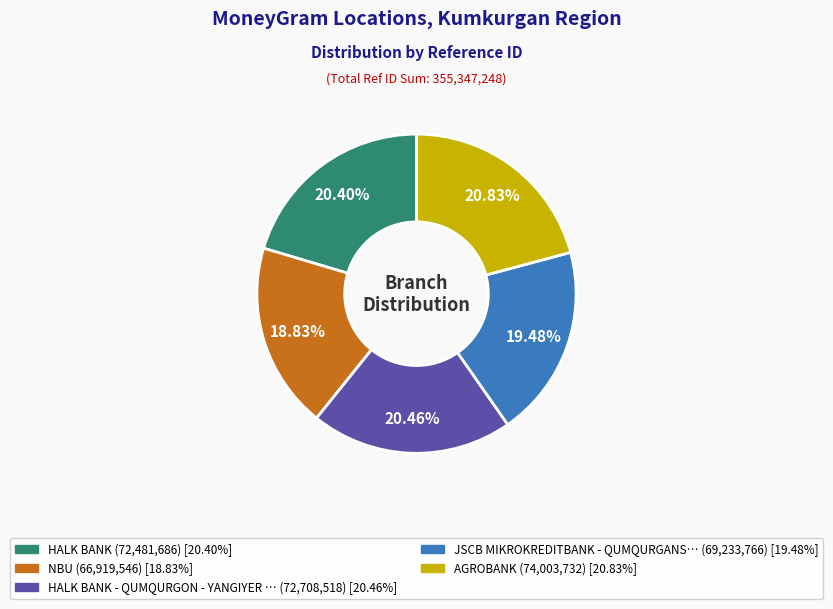

How many slices are in this pie chart?

5